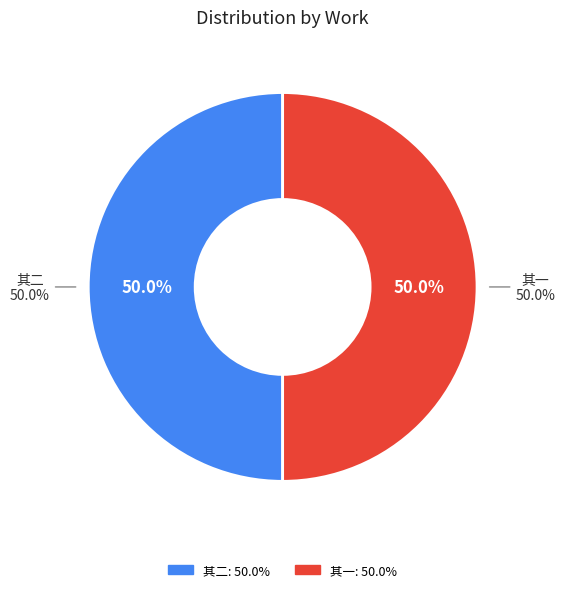

What percentage is the 钟子建才美而文有怀高云白之作社中人为和章余亦步韵二律代高子赋答二首 其二 slice, to the nearest percent?

50%